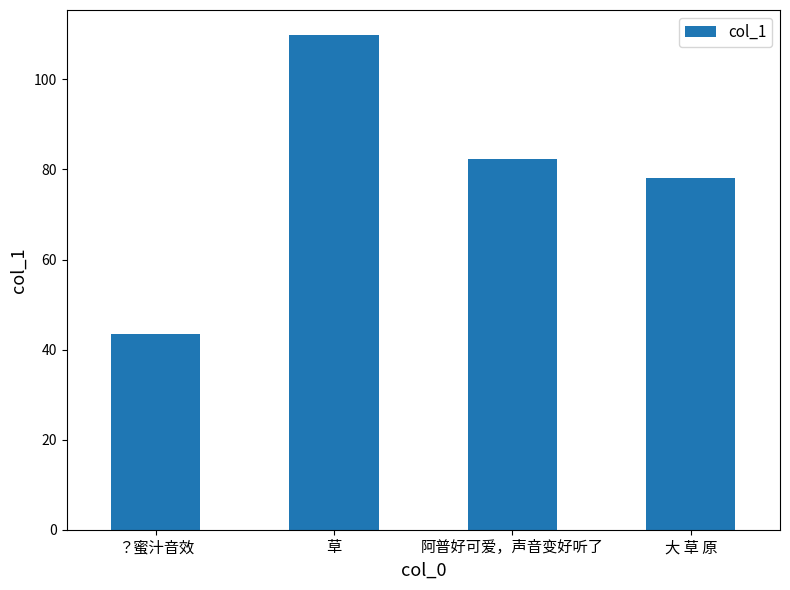

Where does the data first go above 82?

草